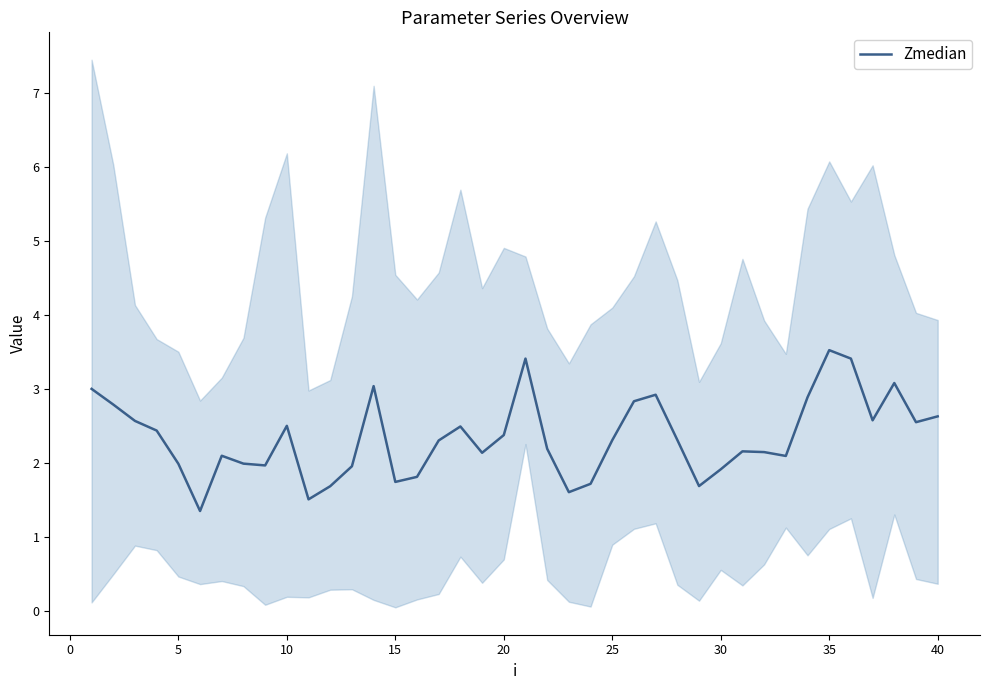

How many values are below 2?

13